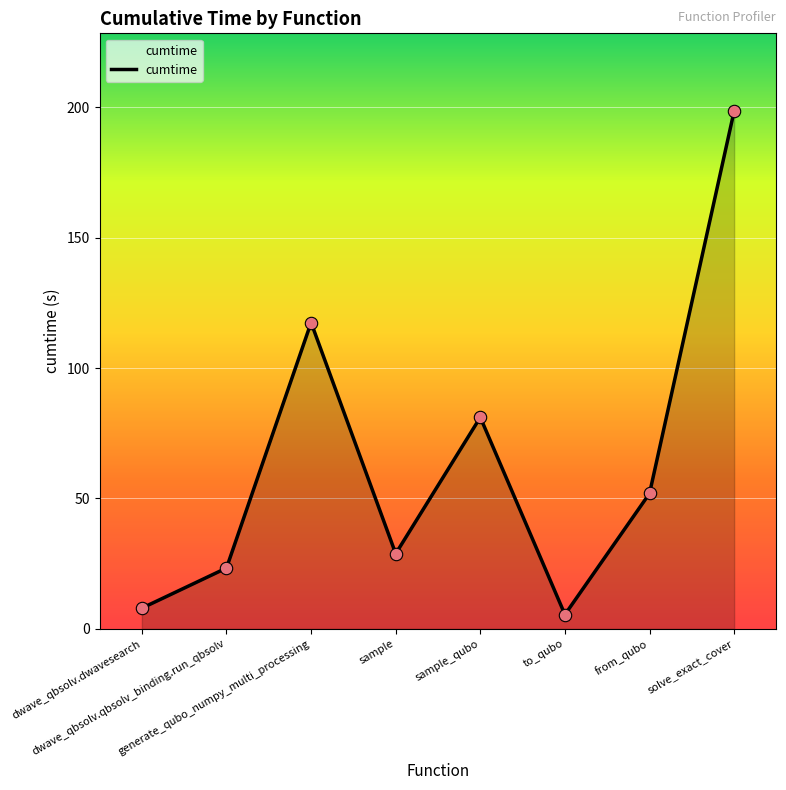

Between to_qubo and dwave_qbsolv.dwavesearch, which is larger?

dwave_qbsolv.dwavesearch